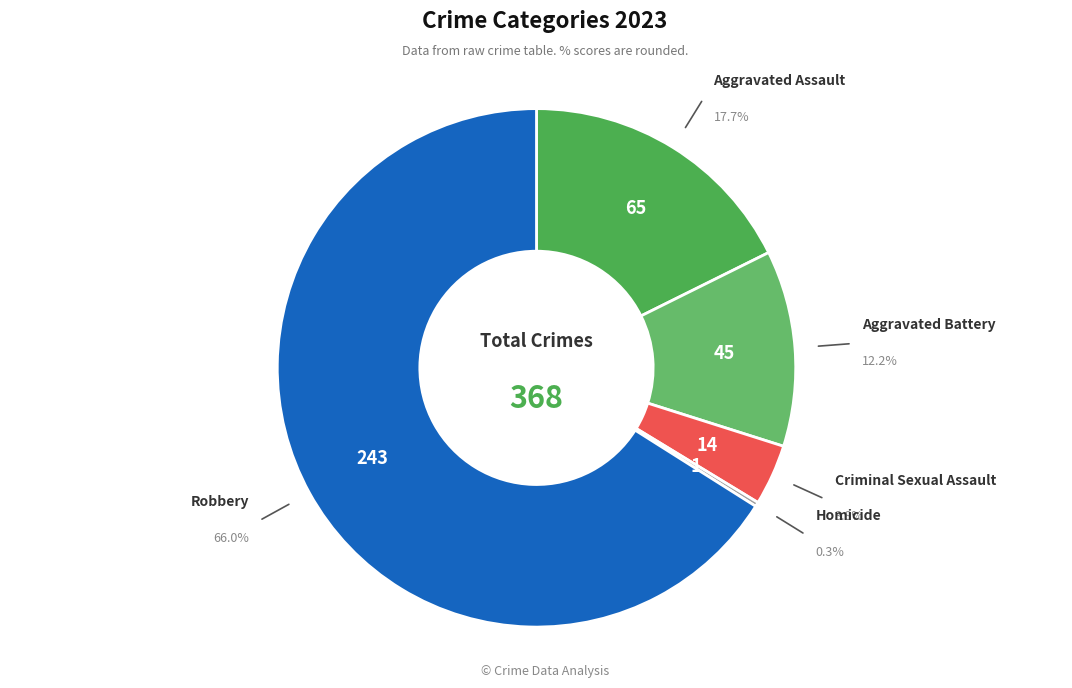

What is the total percentage of Criminal Sexual Assault and Aggravated Battery?

16.0%